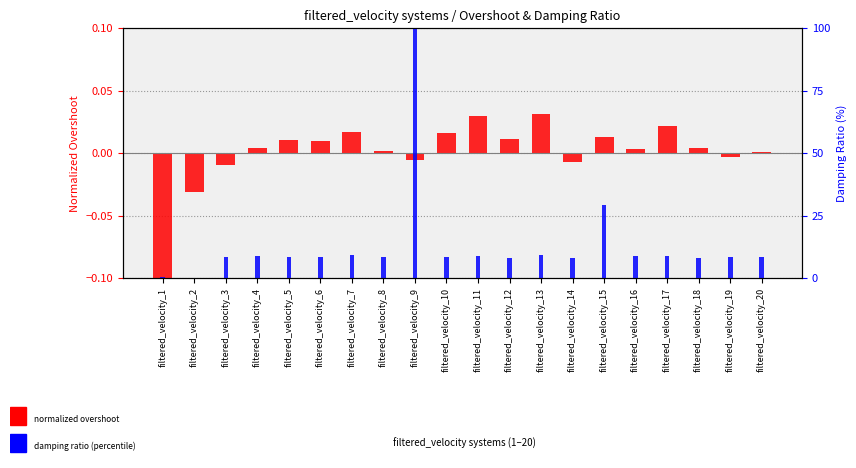

How many distinct data groups are displayed?

2